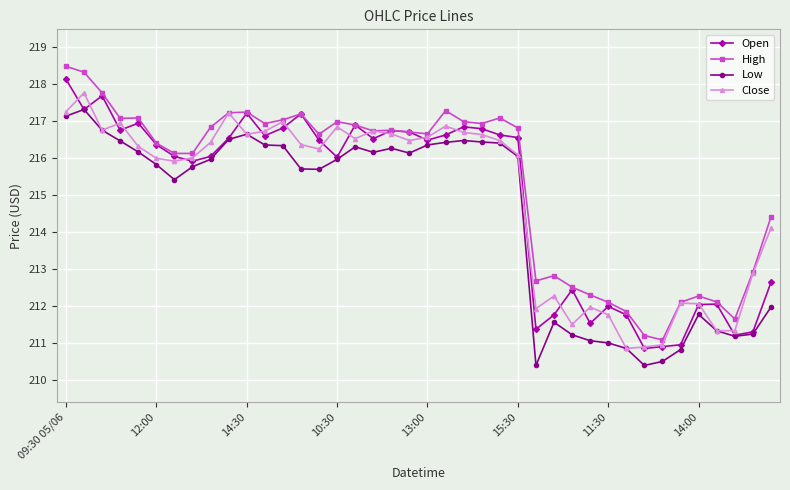

True or false: Low and High cross at least once.

False